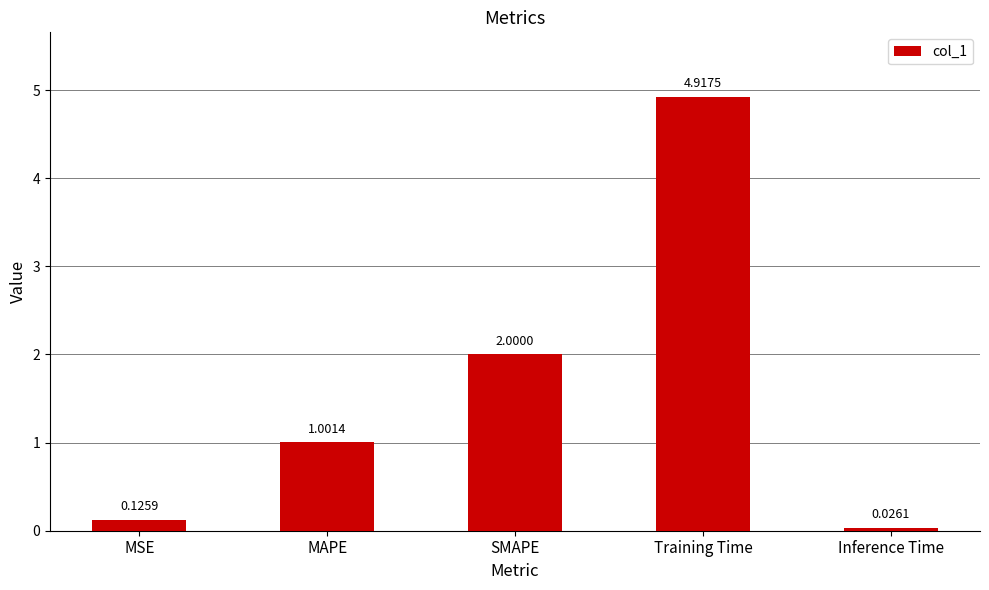

Which category has the lowest value across all series?

Inference Time